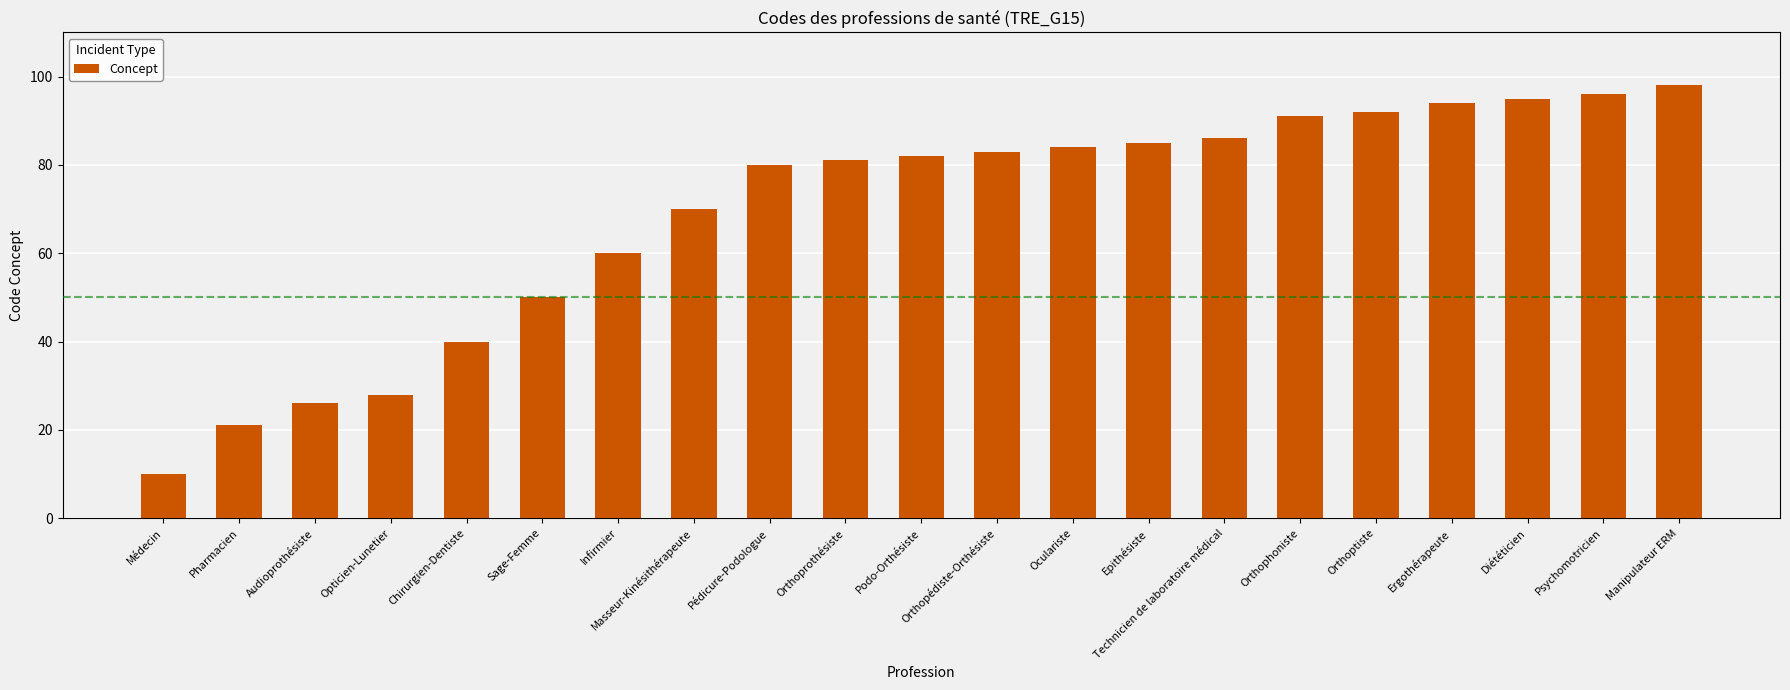

Read the value at Masseur-Kinésithérapeute.

70